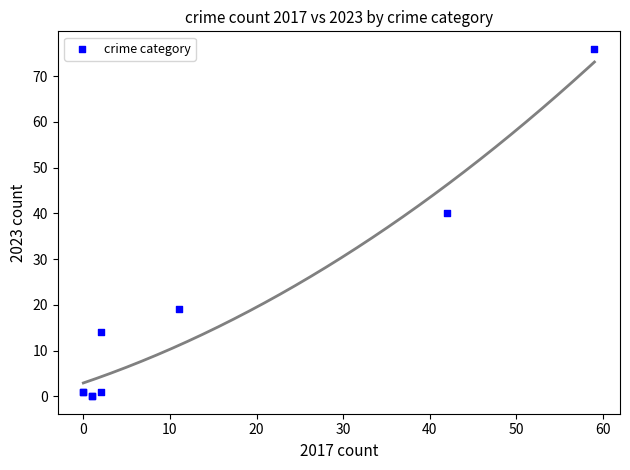

What Y value in the scatter plot is closest to 38?

40